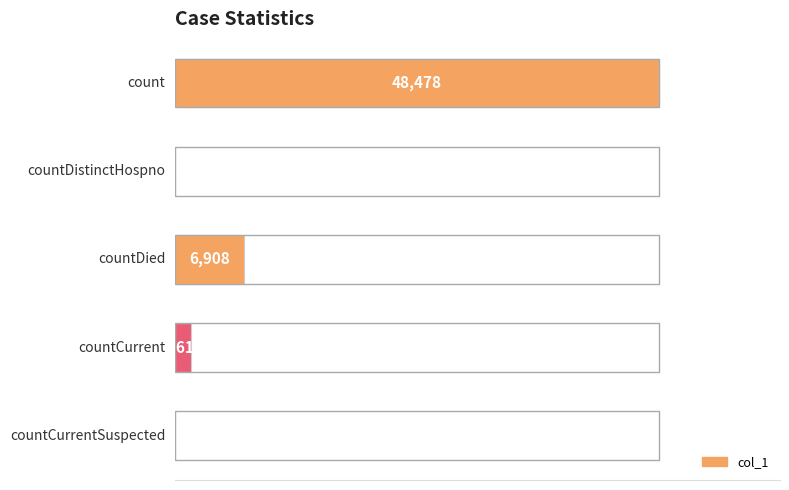

What is the sum of the values at countDistinctHospno and countDied?

6908